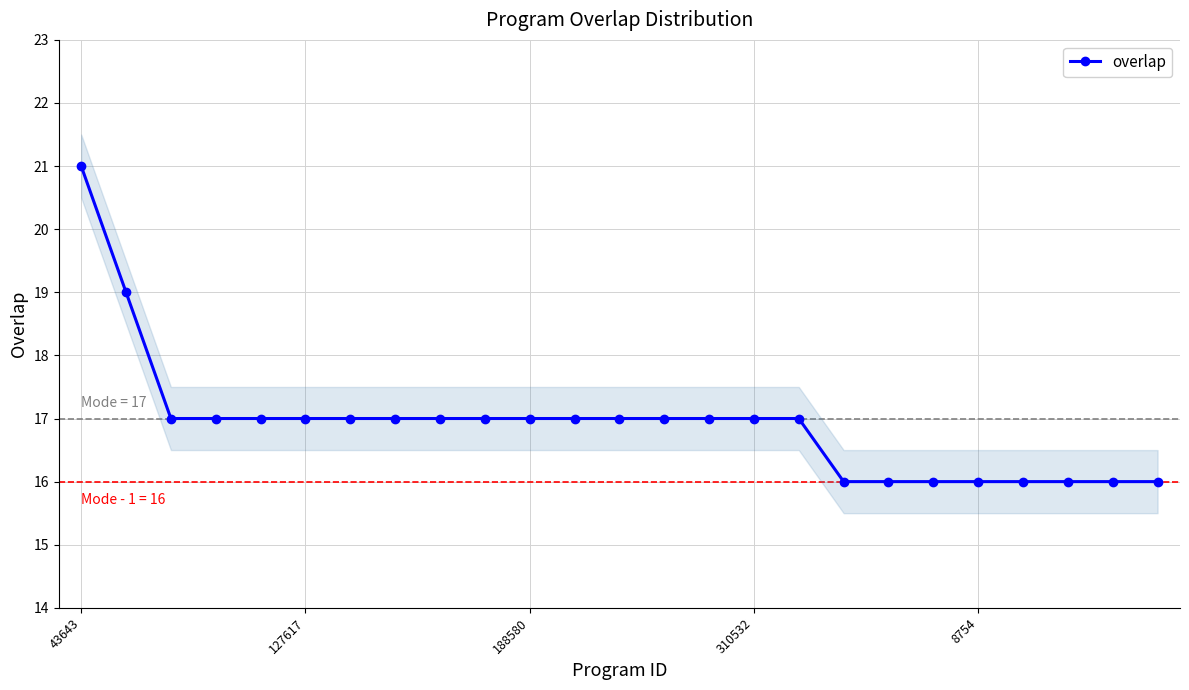

What position from the right is 127617?

20